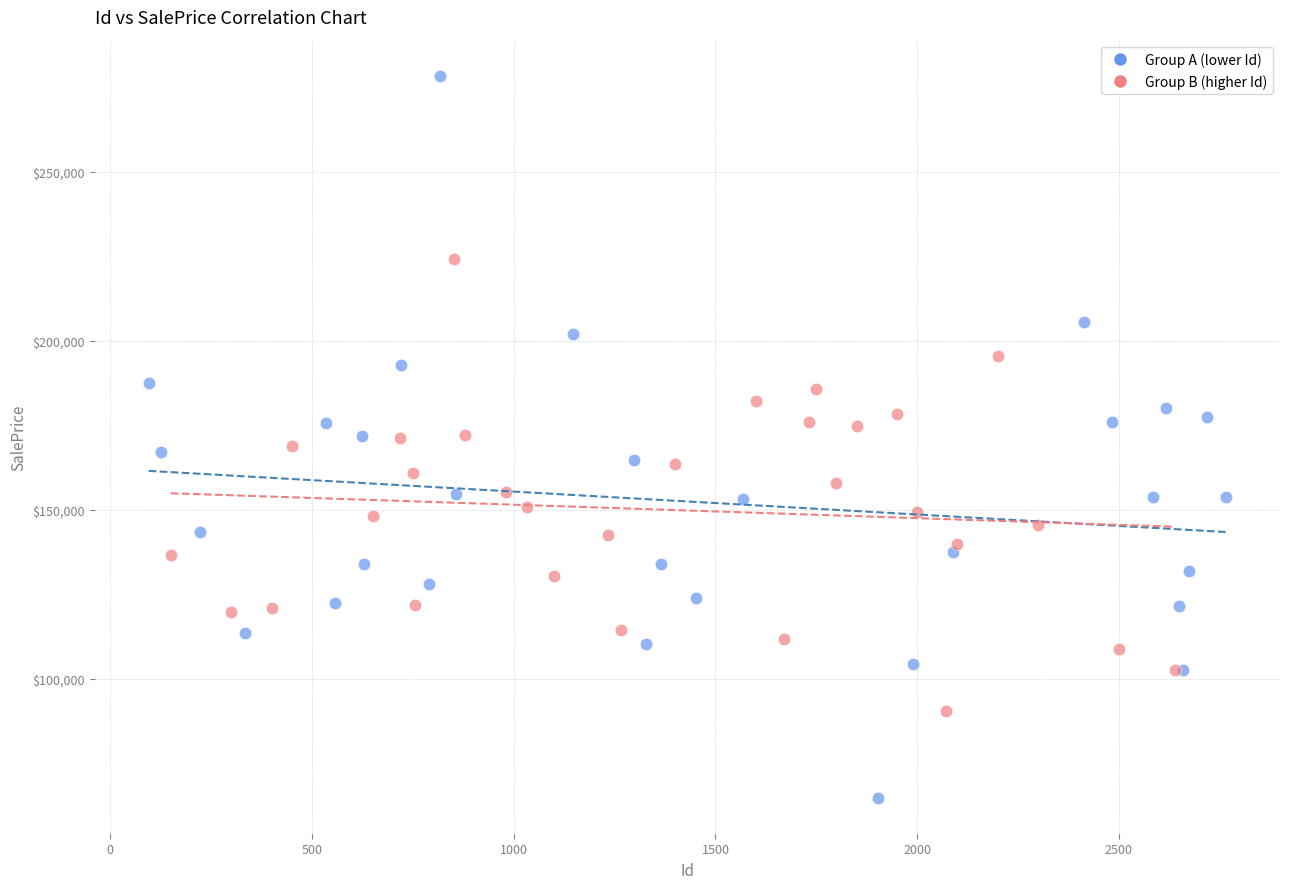

Which series reaches the minimum Y coordinate?

Group A (lower Id)